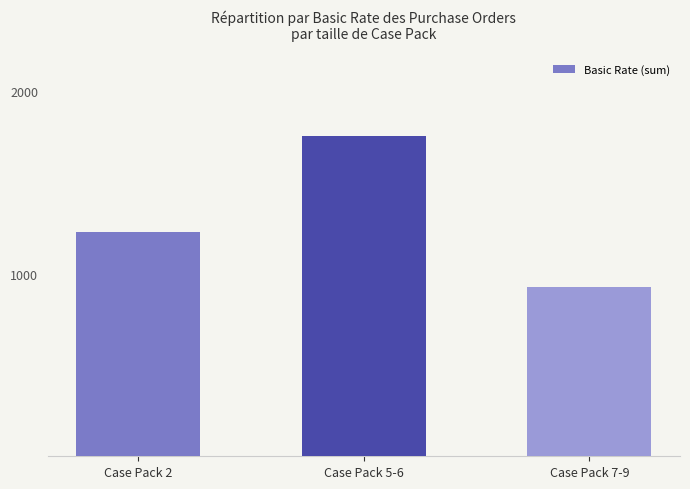

What is the value of the 2nd bar from the left?

1750.8